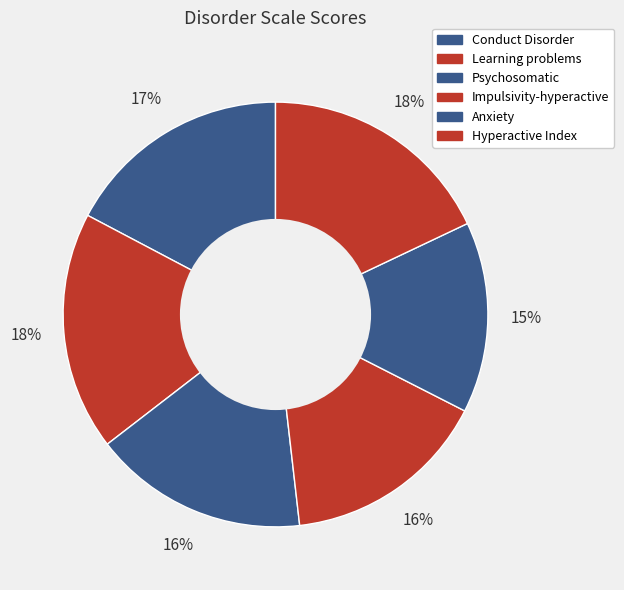

How many slices are in this pie chart?

6